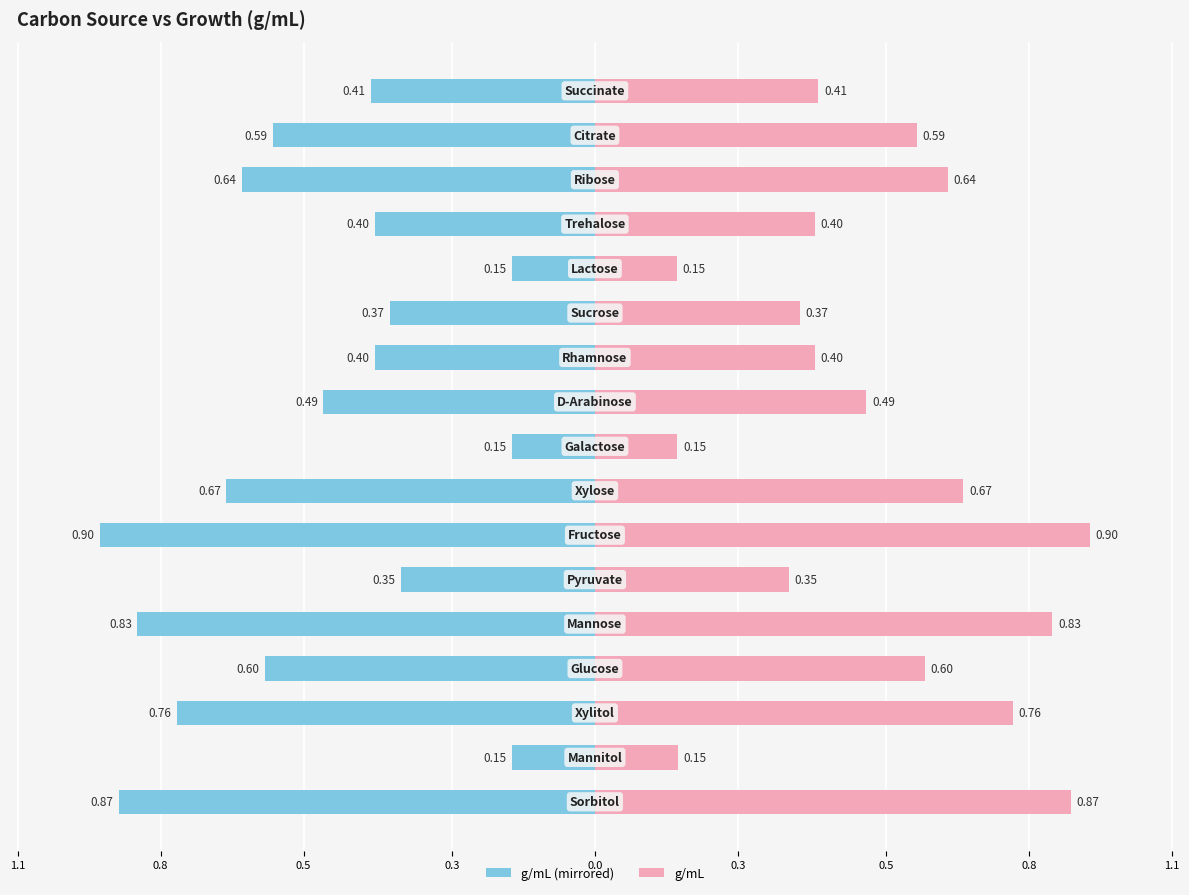

Read the g/mL (left) value at 0.8.

-0.7